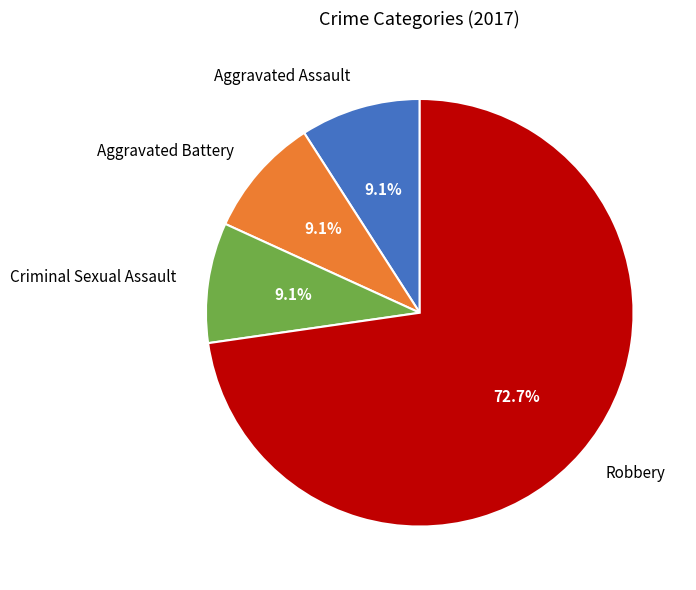

Is the sum of Robbery and Criminal Sexual Assault greater than half?

Yes